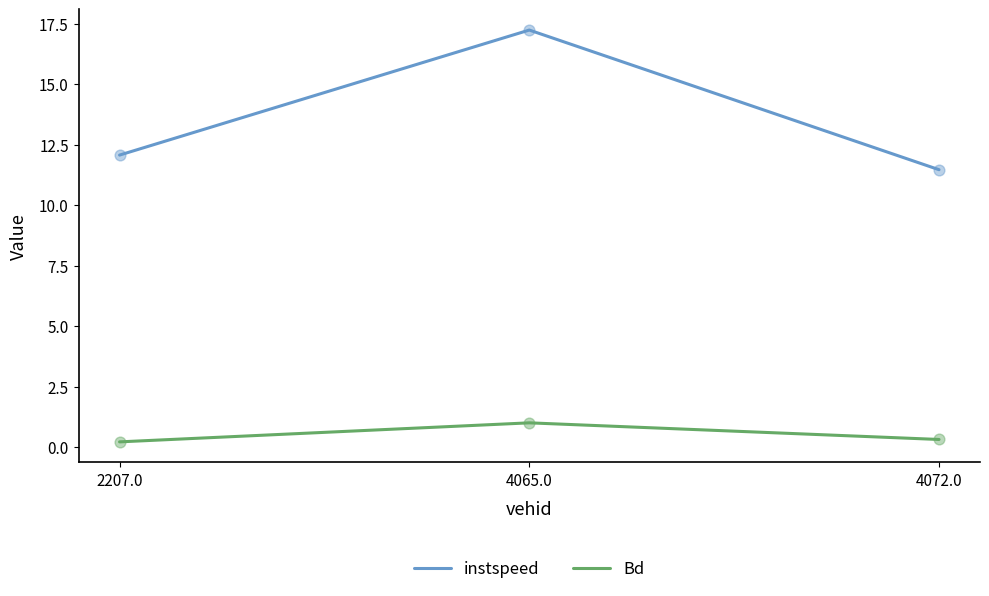

What are all the series names shown in the legend?

instspeed, Bd